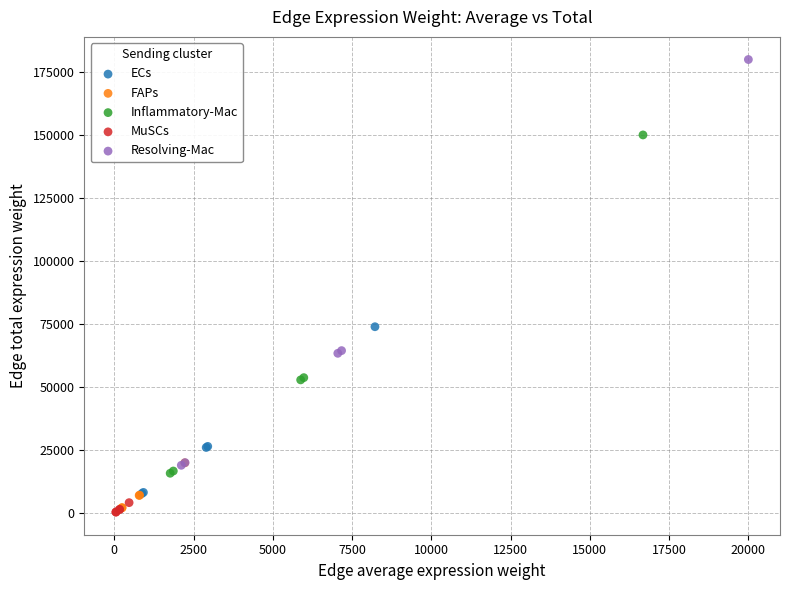

Which series reaches the maximum Y coordinate?

Resolving-Mac